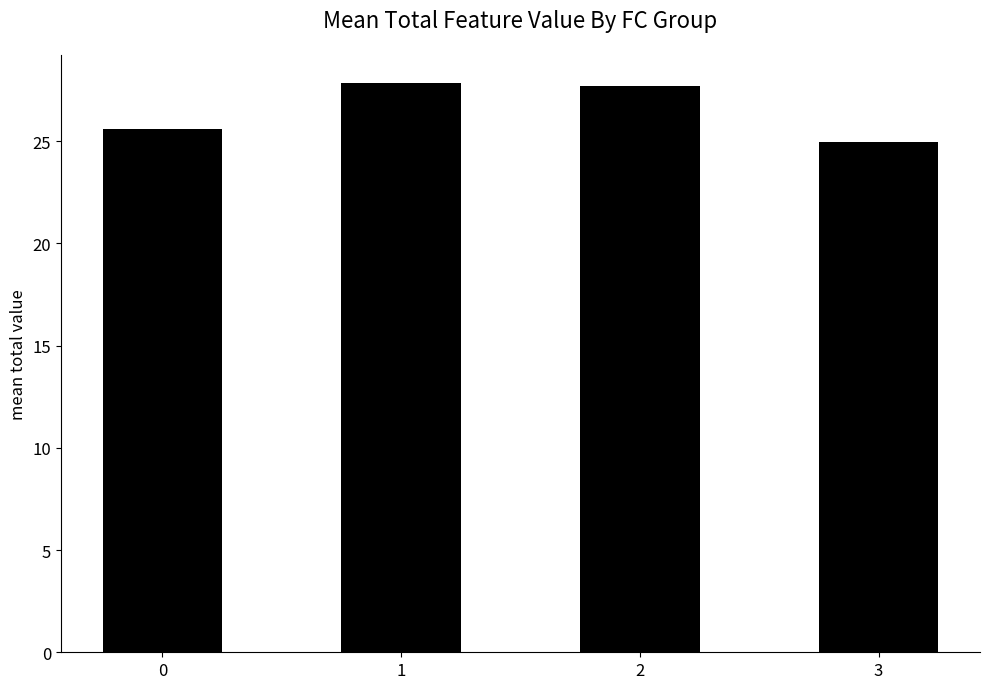

What is the maximum value shown in the chart?

27.8